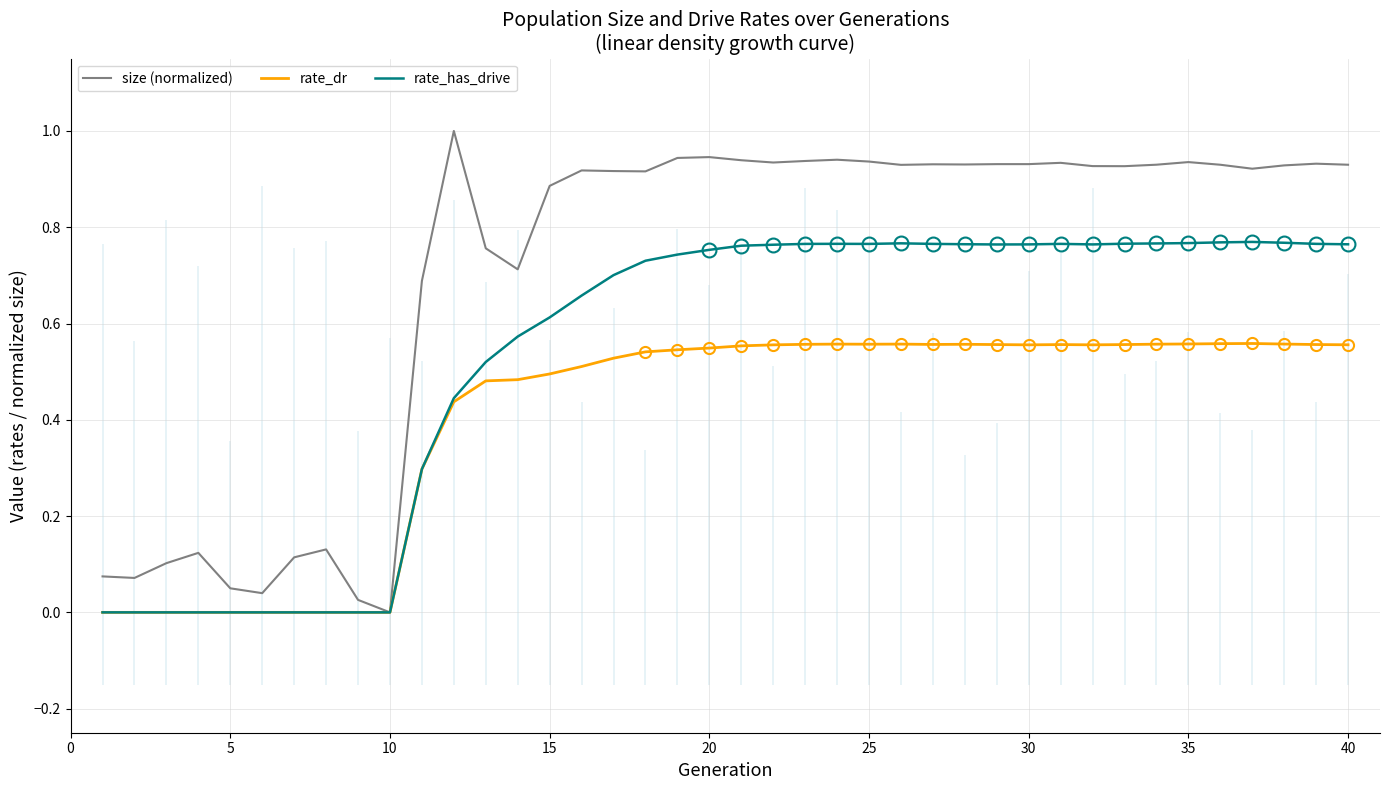

Does the chart have visible grid lines?

Yes